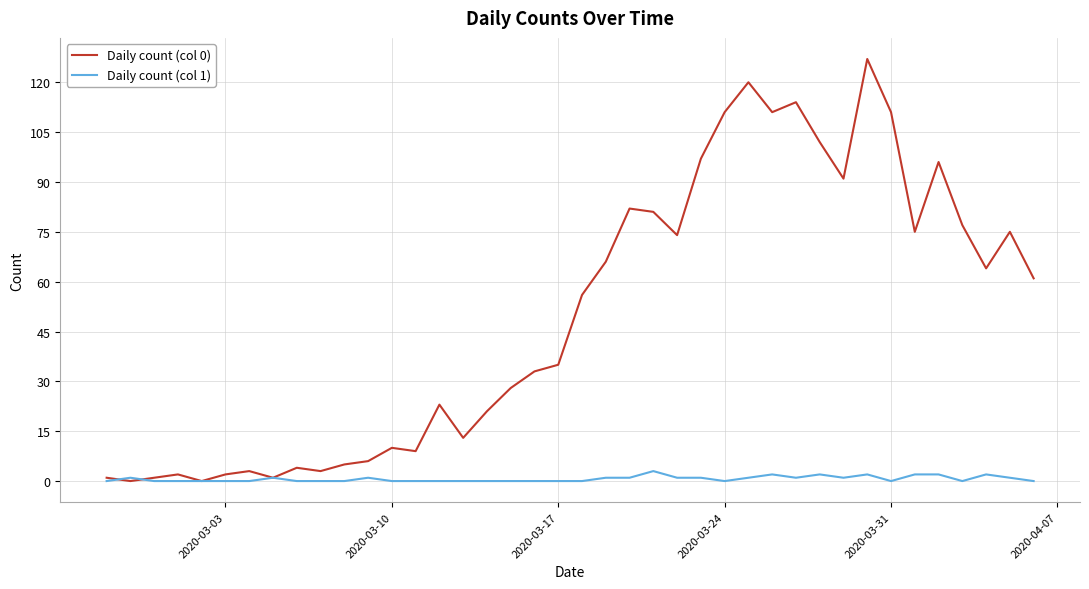

Rank the series by their maximum value, from lowest to highest.

Daily count (col 1), Daily count (col 0)